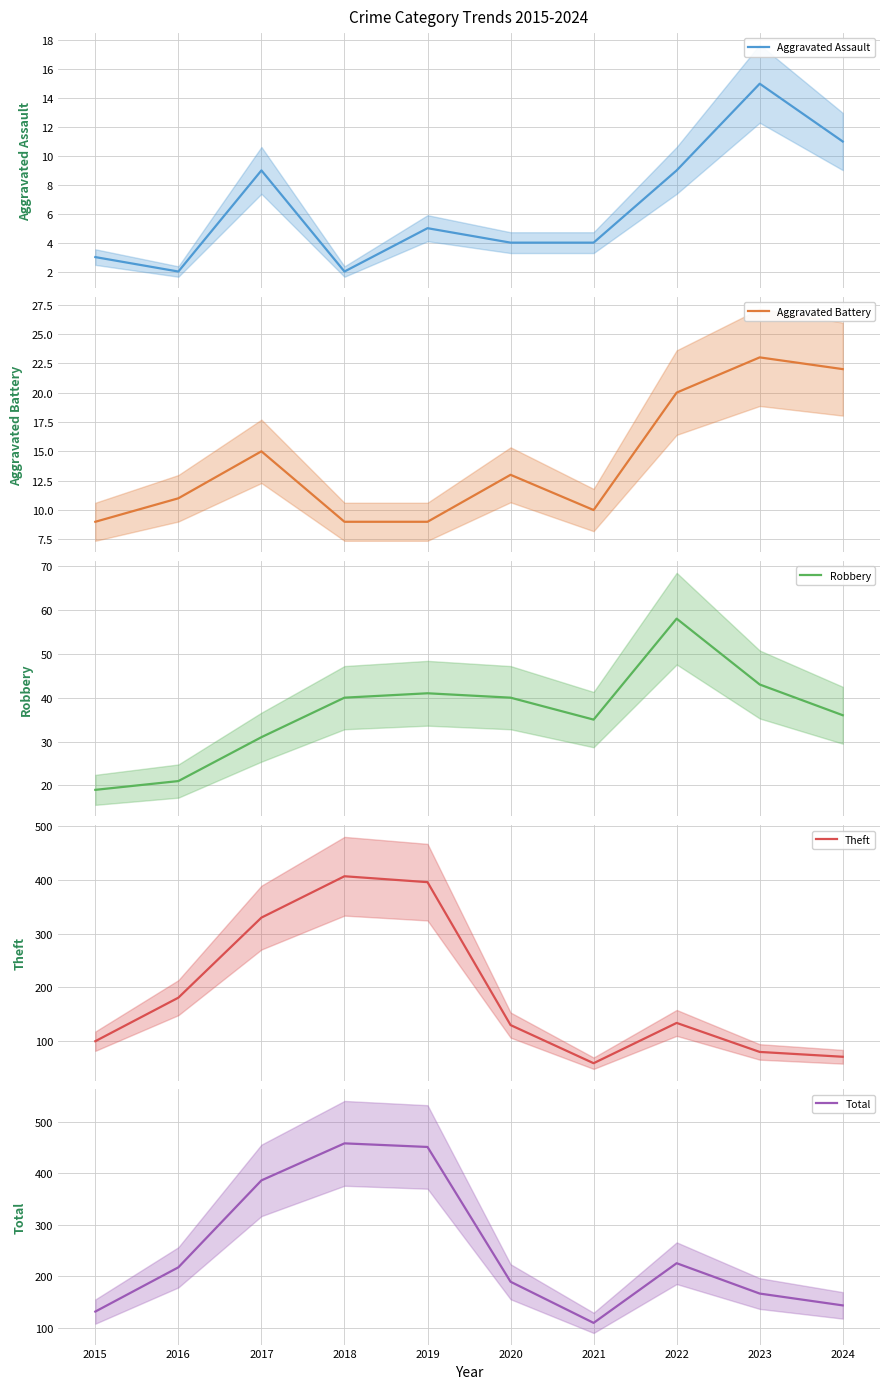

Is this an area chart (filled region under the line)?

No